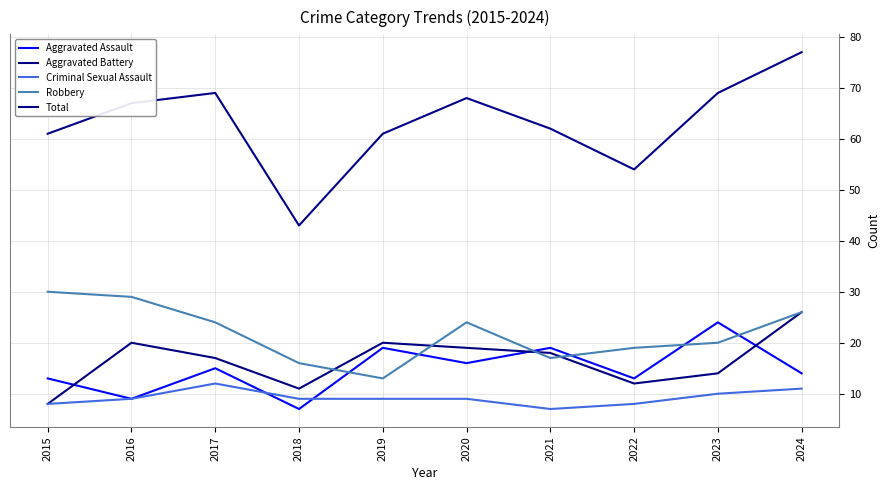

At how many categories does at least one series exceed 39?

10